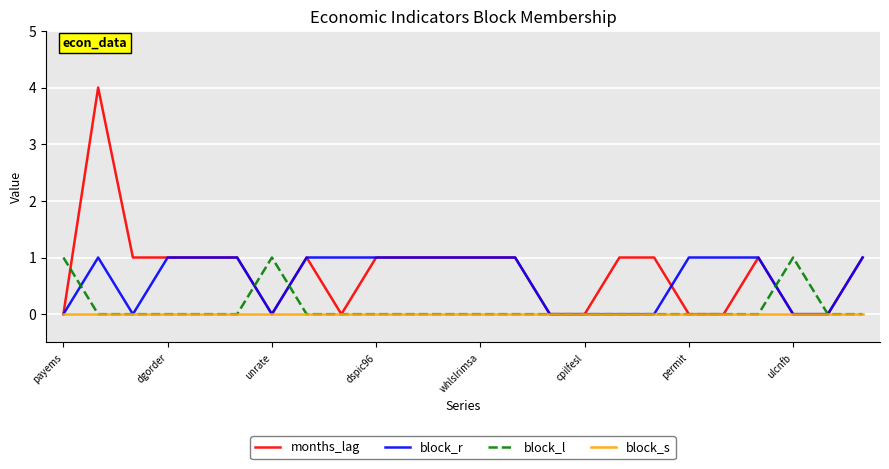

What is the greatest value displayed?

4